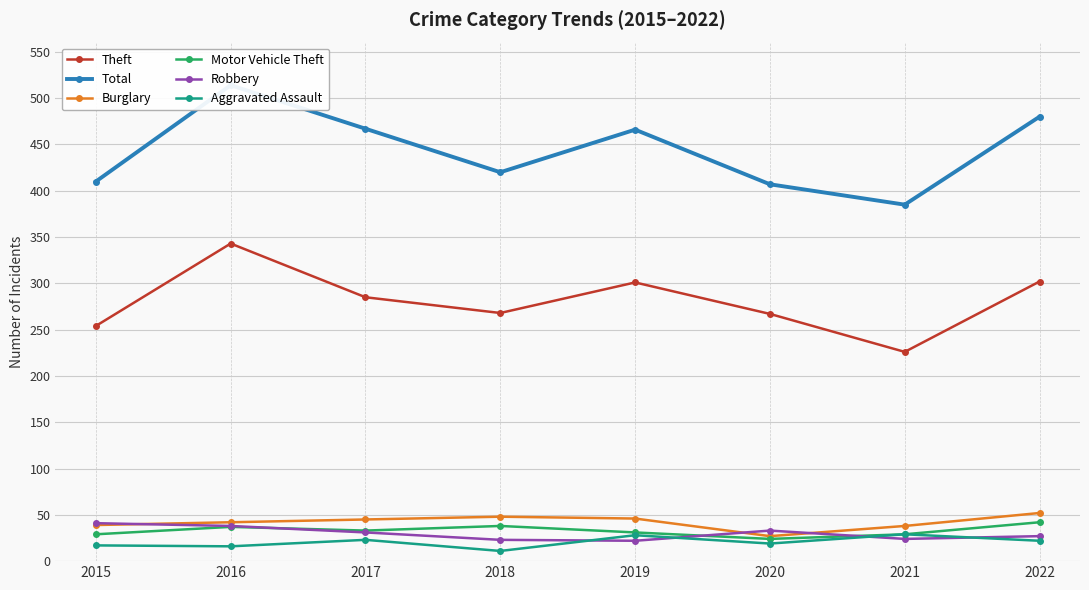

At how many categories does at least one series exceed 72?

8